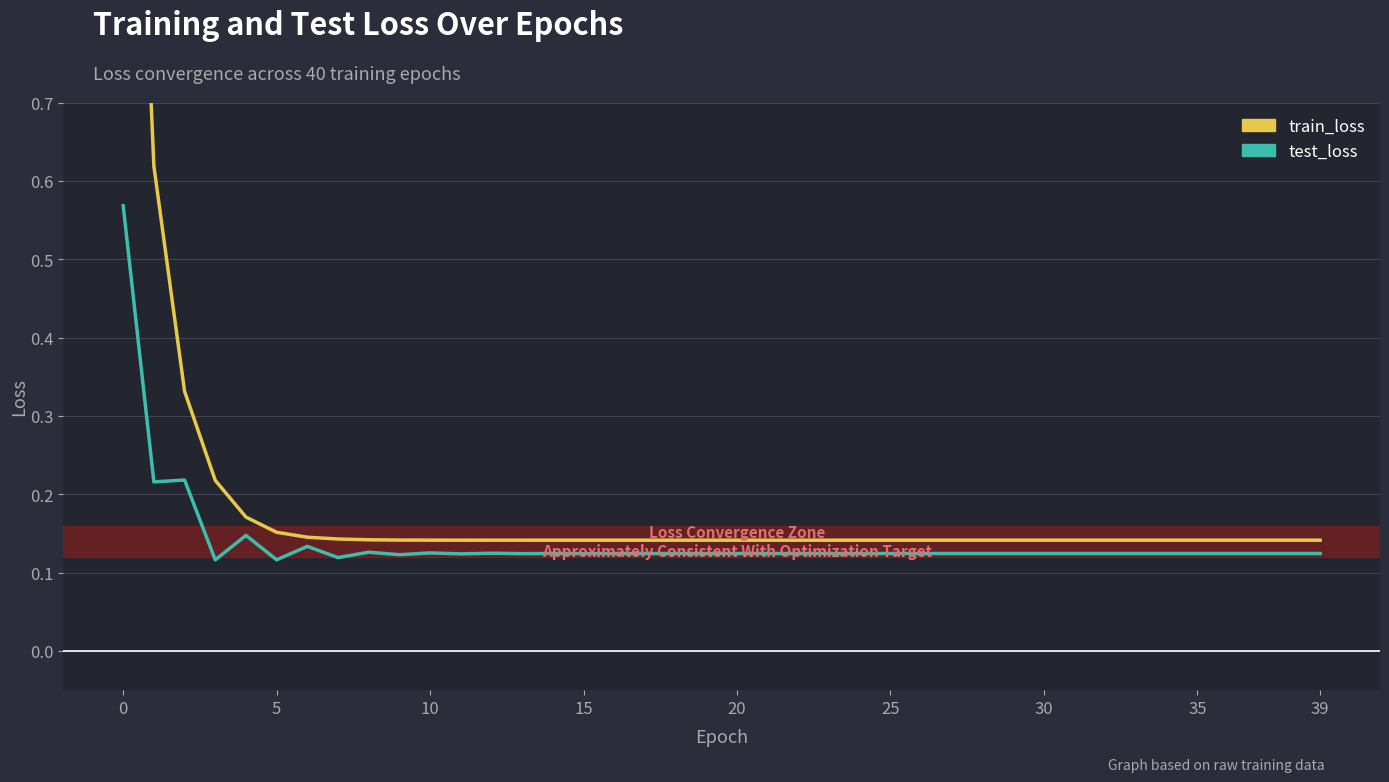

What is the maximum value shown in the chart?

1.5